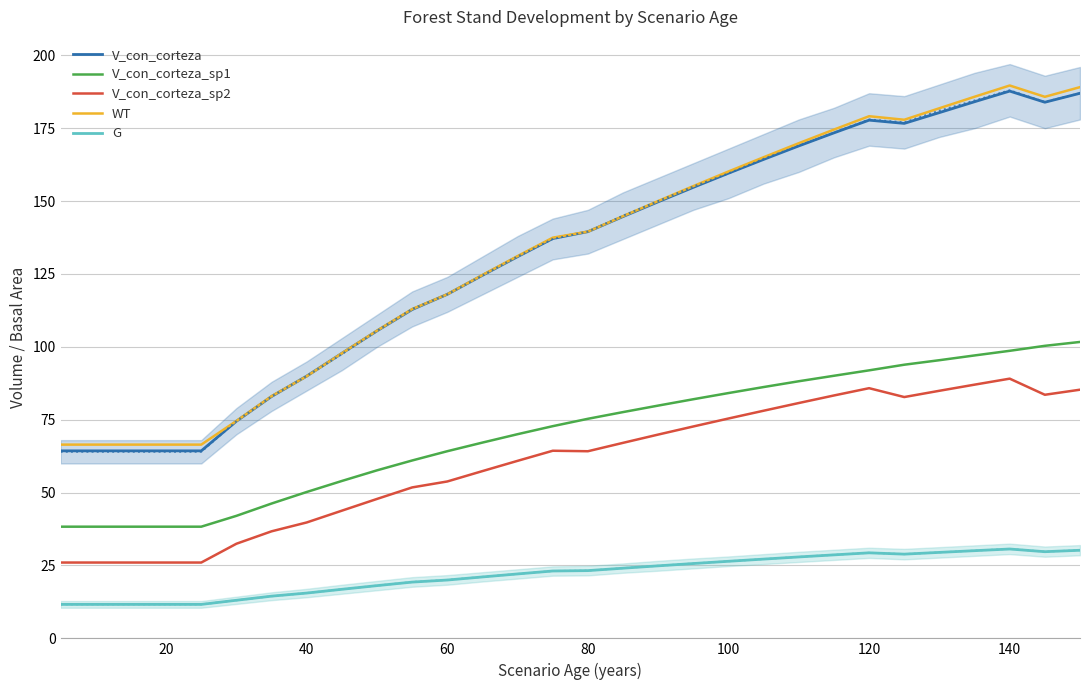

True or false: V_con_corteza_sp1 and G intersect in this chart.

False